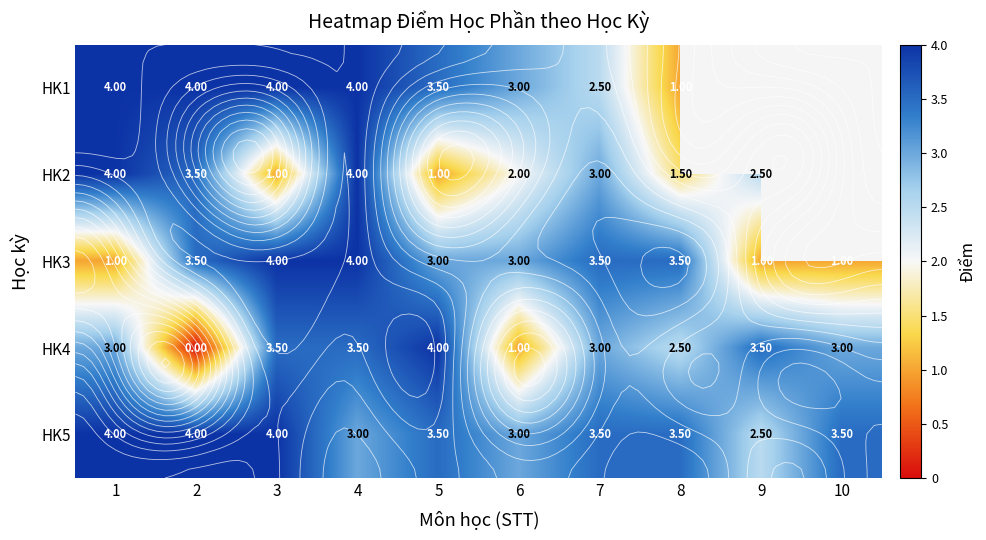

Between 3 and 7, which series saw the biggest shift?

HK2